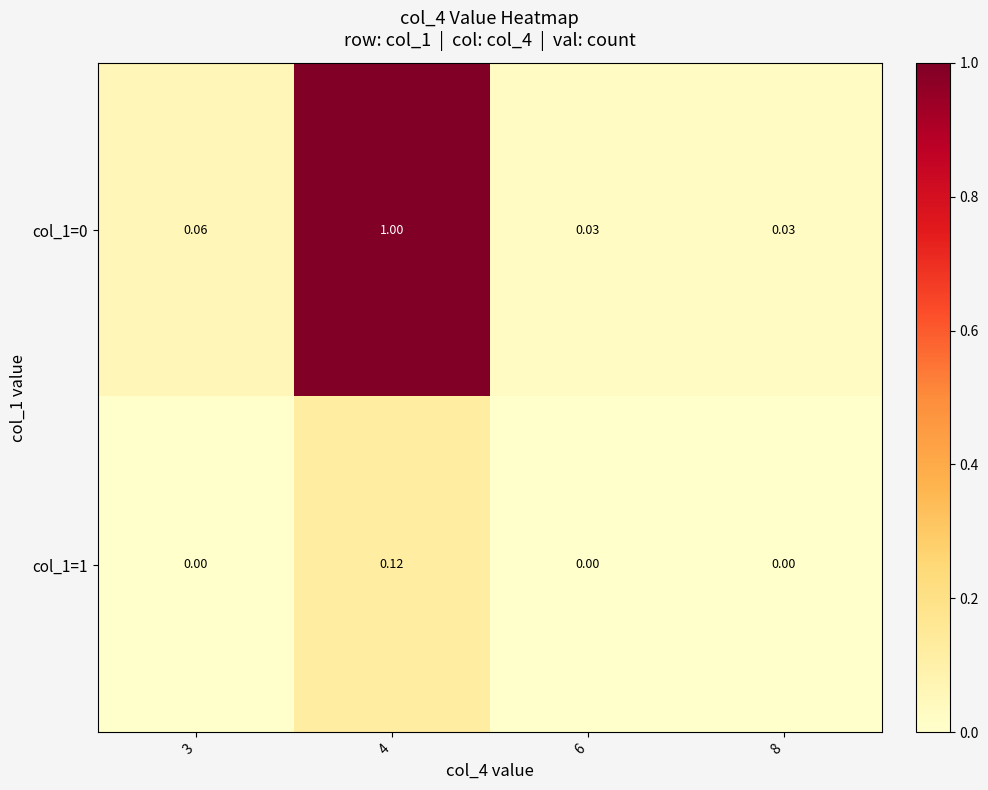

At how many categories does at least one series exceed 0?

4